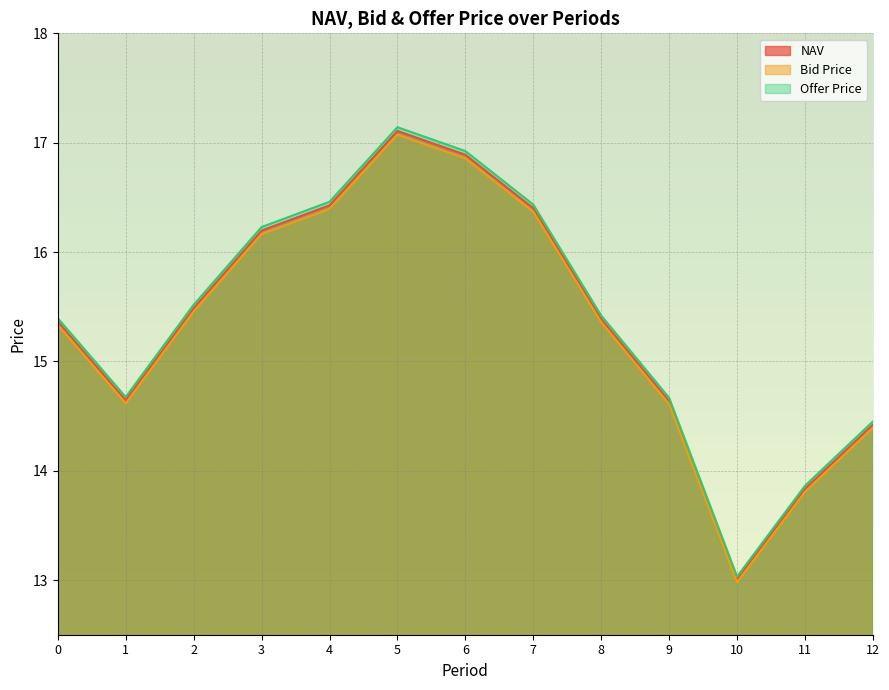

Reading left to right, transcribe all the data shown in this chart.

NAV: 0=15.4	1=14.6	2=15.5	3=16.2	4=16.4	5=17.1	6=16.9	7=16.4	8=15.4	9=14.6	10=13.0	11=13.8	12=14.4
Bid Price: 0=15.3	1=14.6	2=15.5	3=16.2	4=16.4	5=17.1	6=16.9	7=16.4	8=15.4	9=14.6	10=13.0	11=13.8	12=14.4
Offer Price: 0=15.4	1=14.7	2=15.5	3=16.2	4=16.5	5=17.1	6=16.9	7=16.4	8=15.4	9=14.7	10=13.0	11=13.9	12=14.5